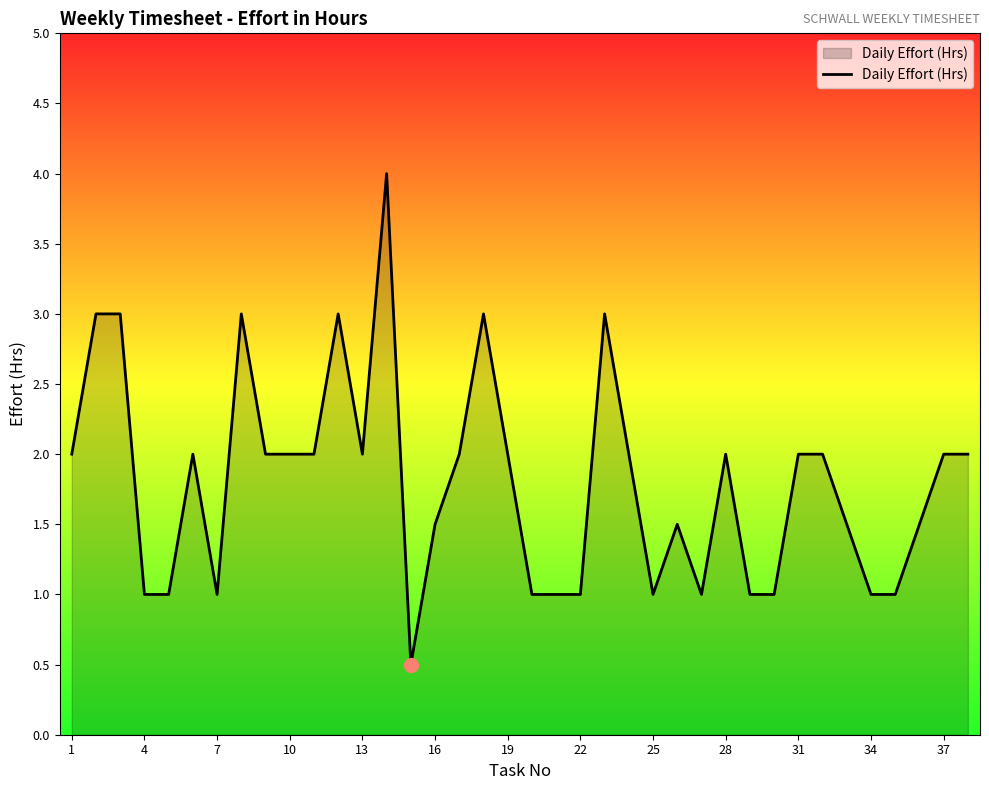

What is the sum of all values?

68.5